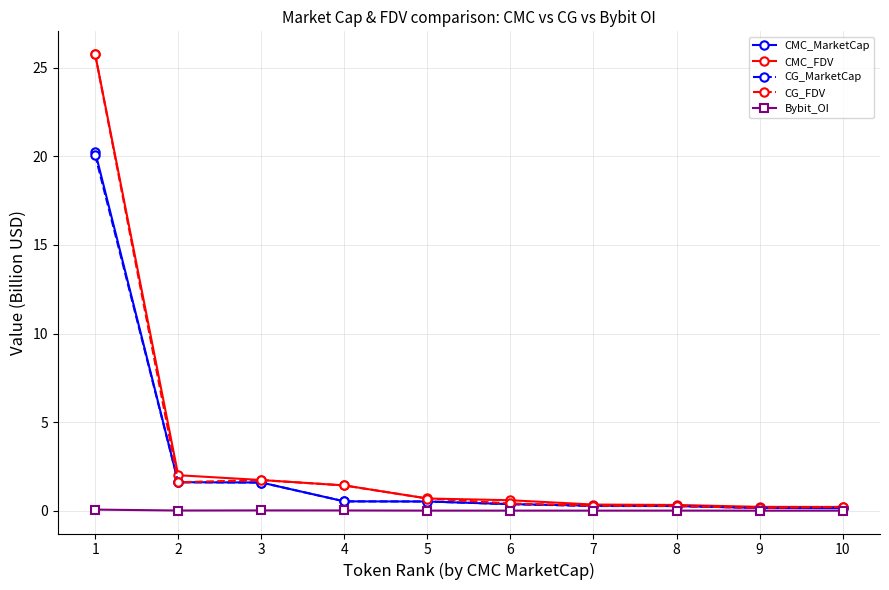

True or false: Bybit_OI has a value of 0.0 at 10.

True